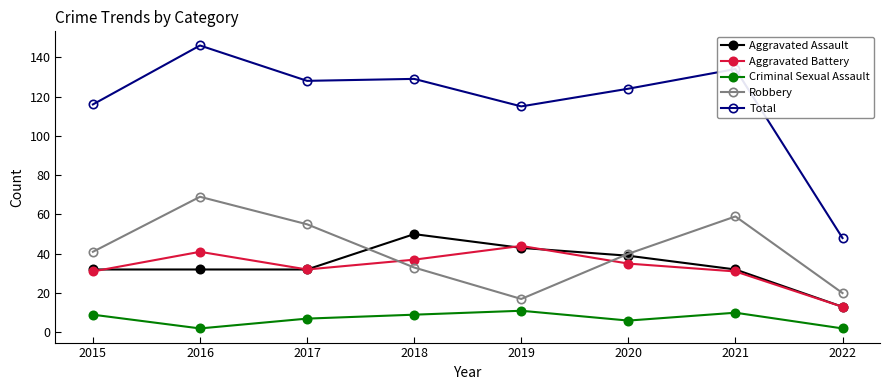

What is the average value of the Criminal Sexual Assault series?

7